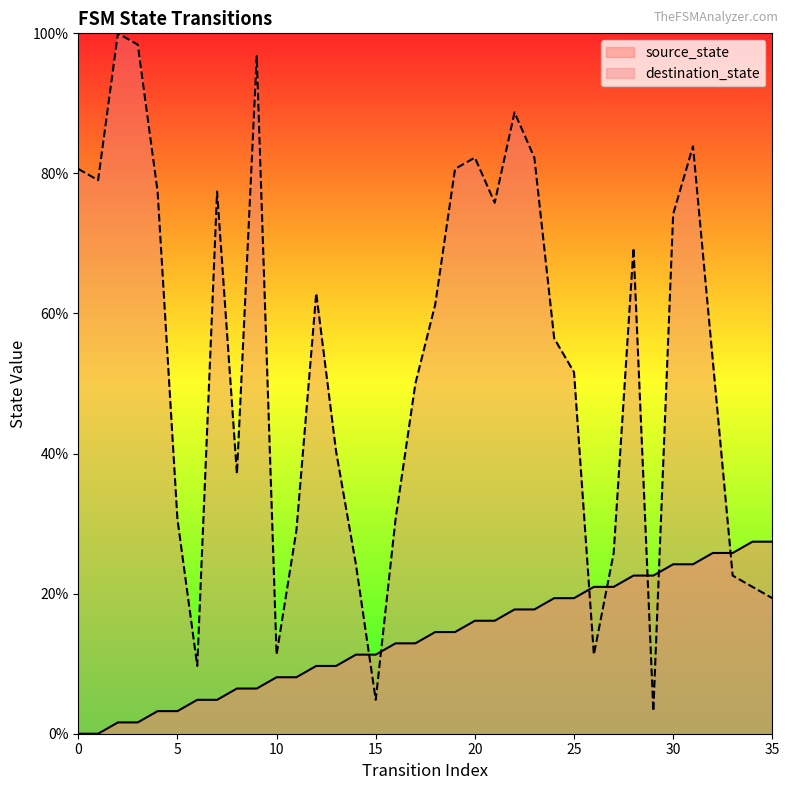

Where do source_state and destination_state first cross each other?

14 and 15